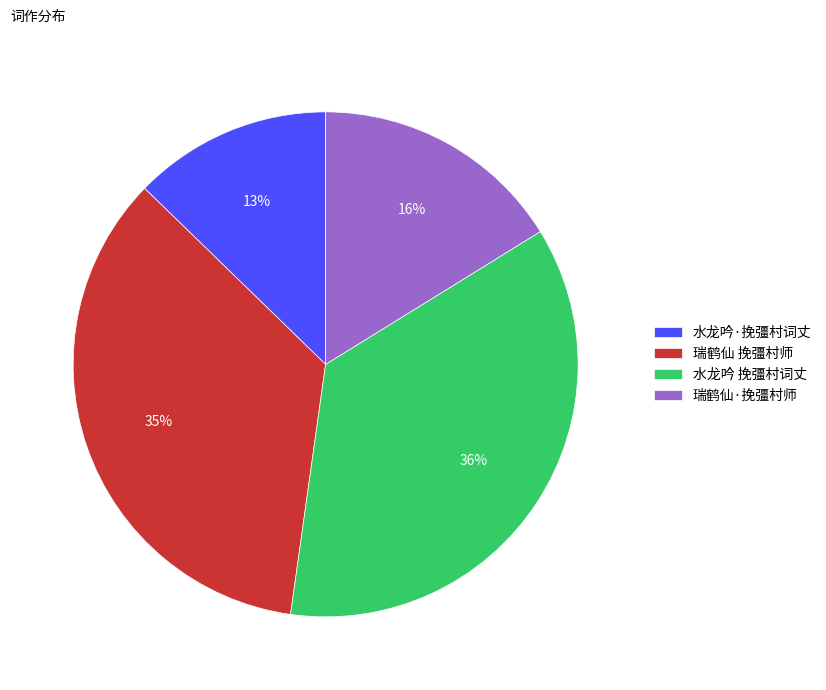

How many slices are in this pie chart?

4